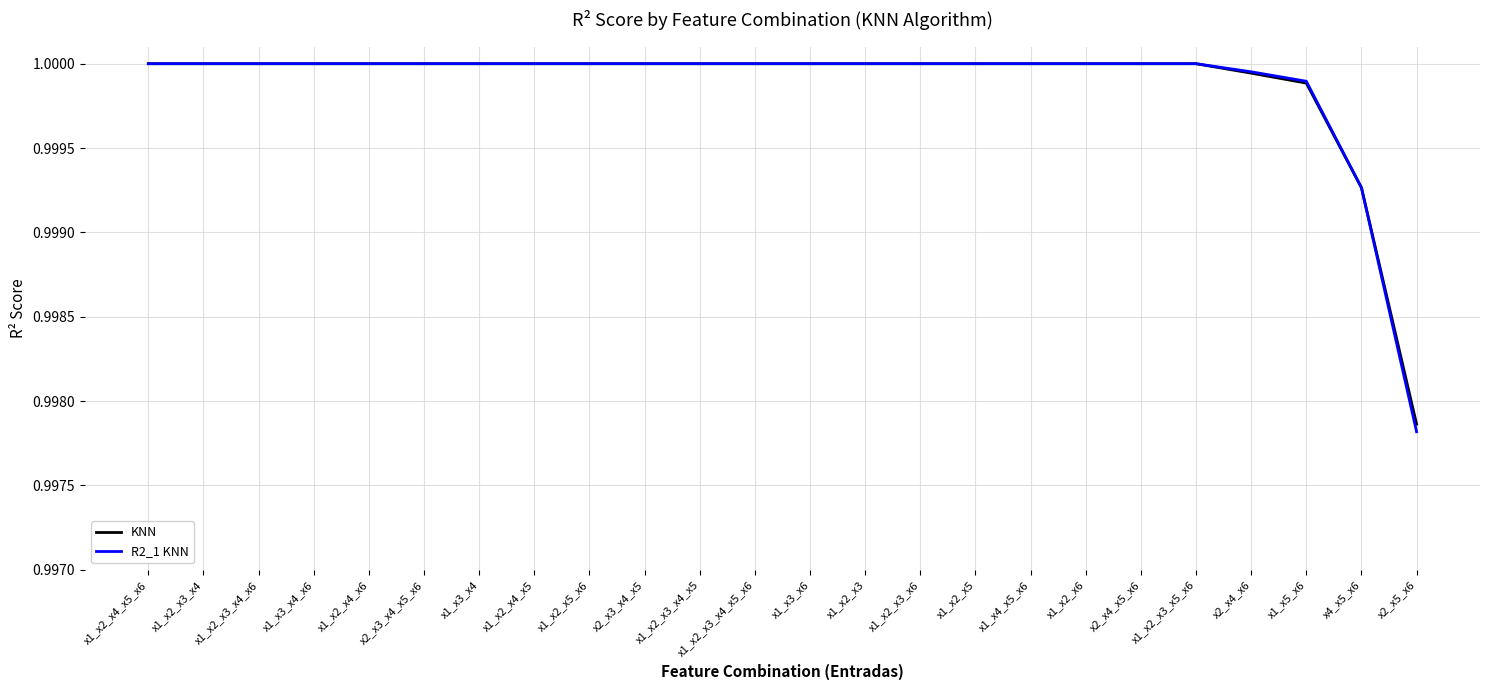

What is the total value across all series at x4_x5_x6?

2.0